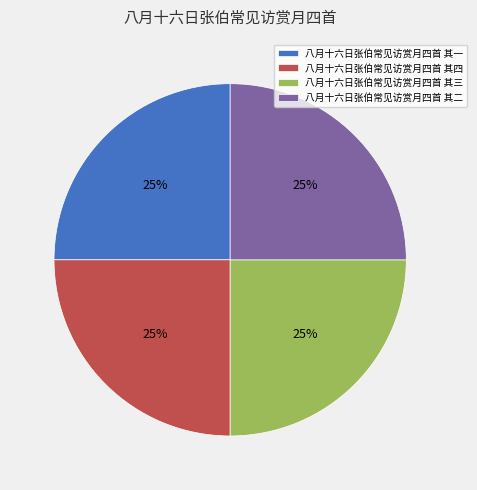

Is it true that 八月十六日张伯常见访赏月四首 其四 is 19% of the pie?

False